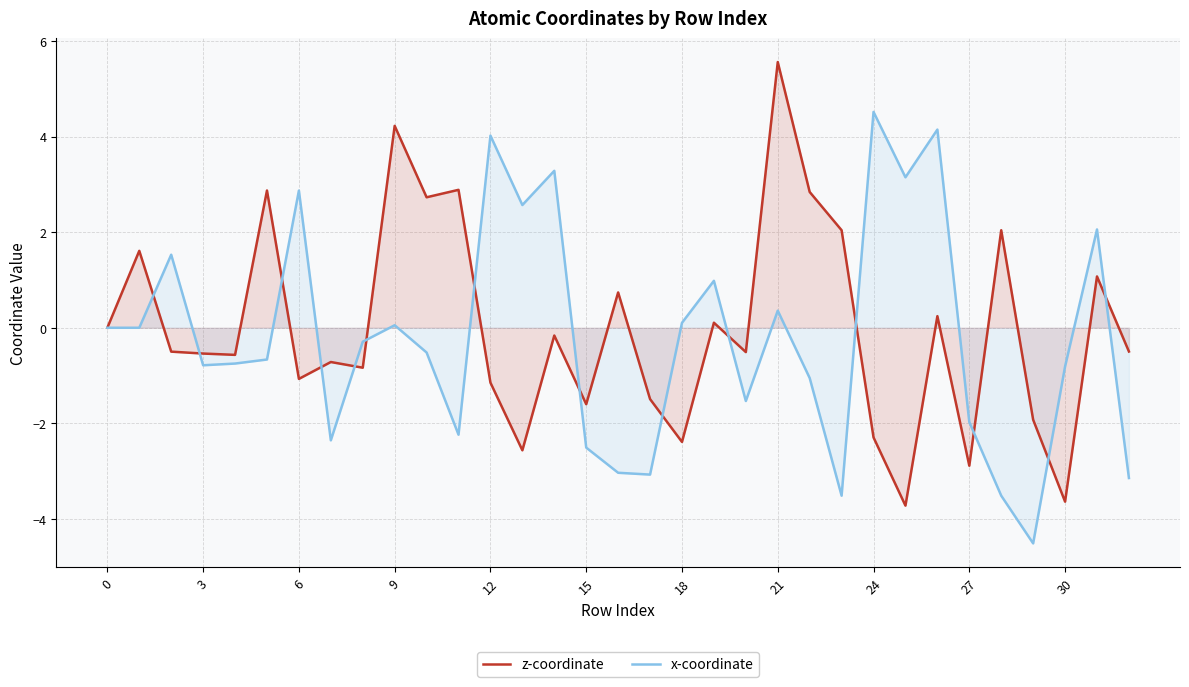

The x-coordinate series shows 3.8 at 0. True or false?

False